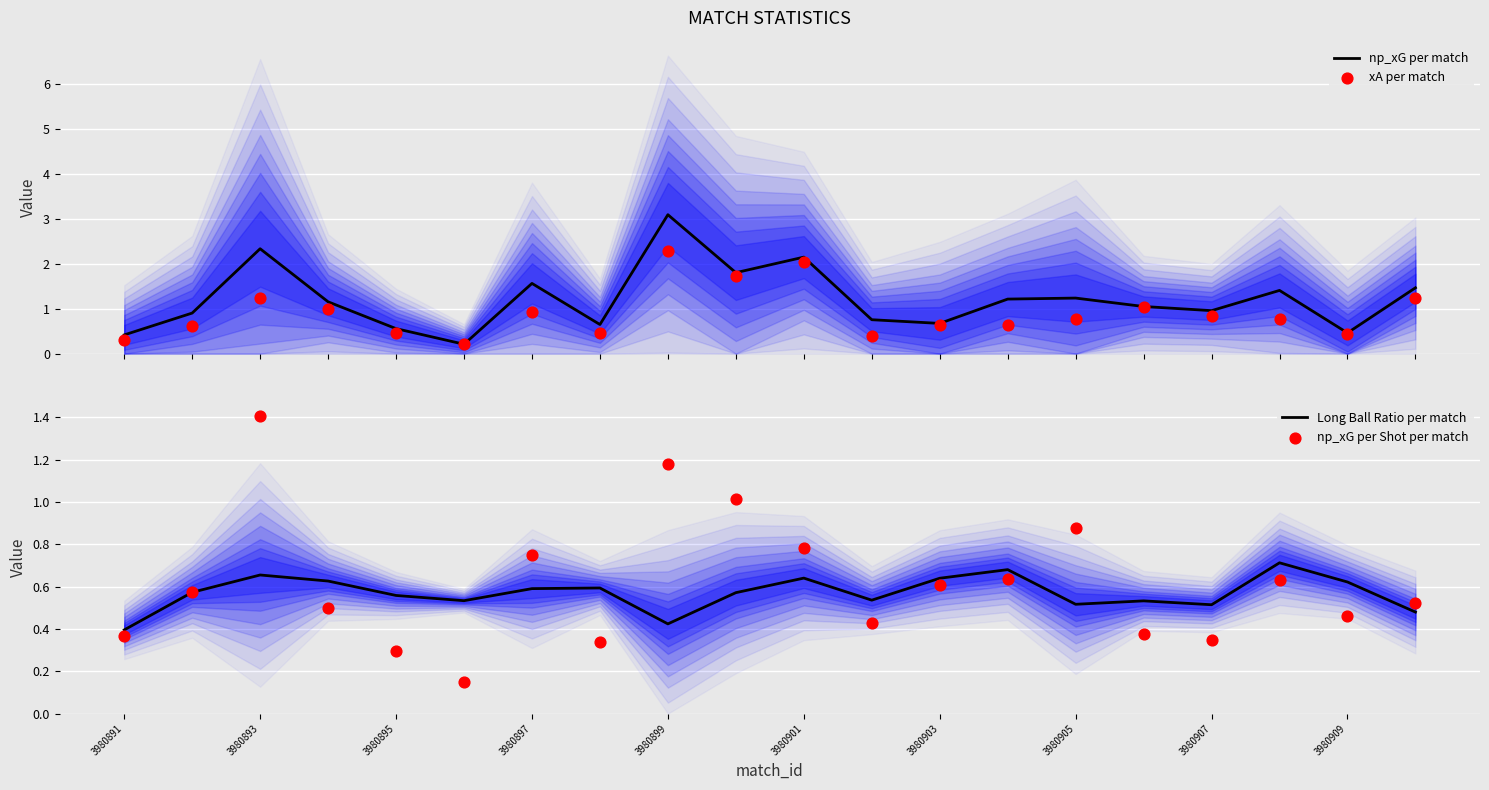

What is the maximum value for np_xG per match?

3.1